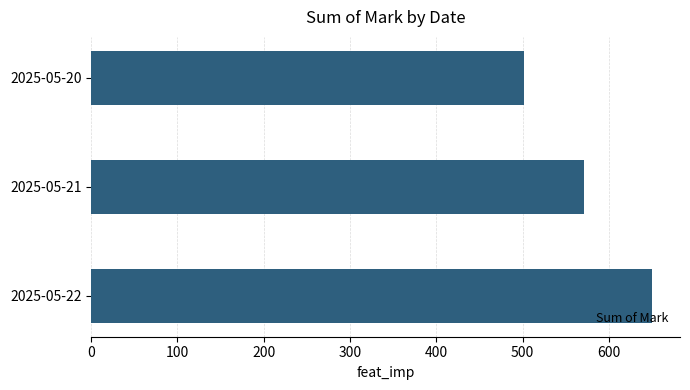

At which label is the value closest to 576?

2025-05-21